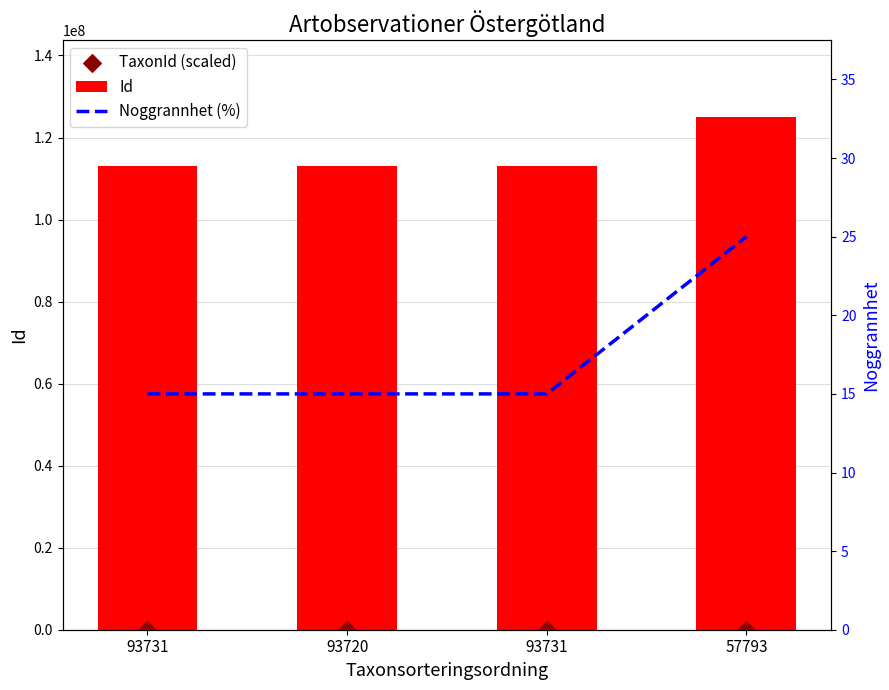

At which category is the sum across all series the highest?

57793